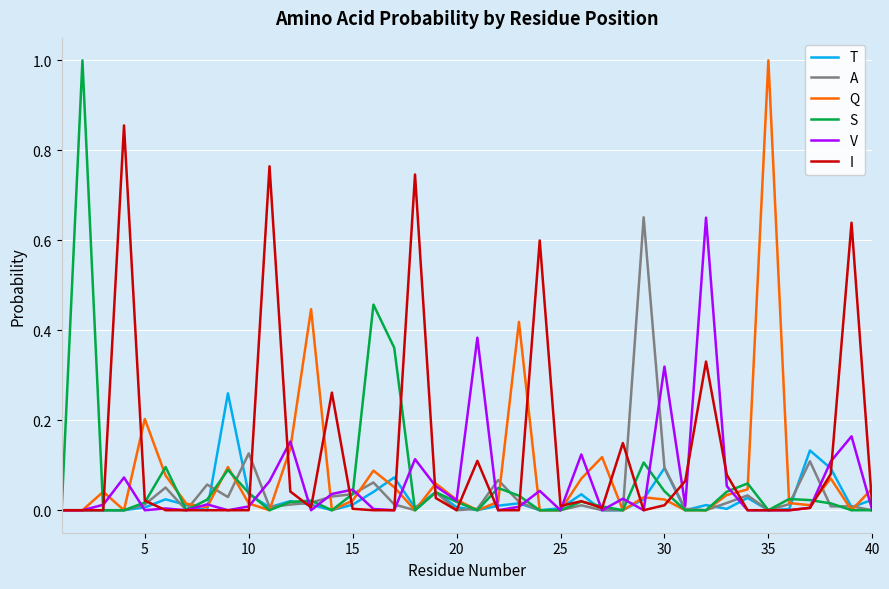

What is the highest value of the S series?

1.0